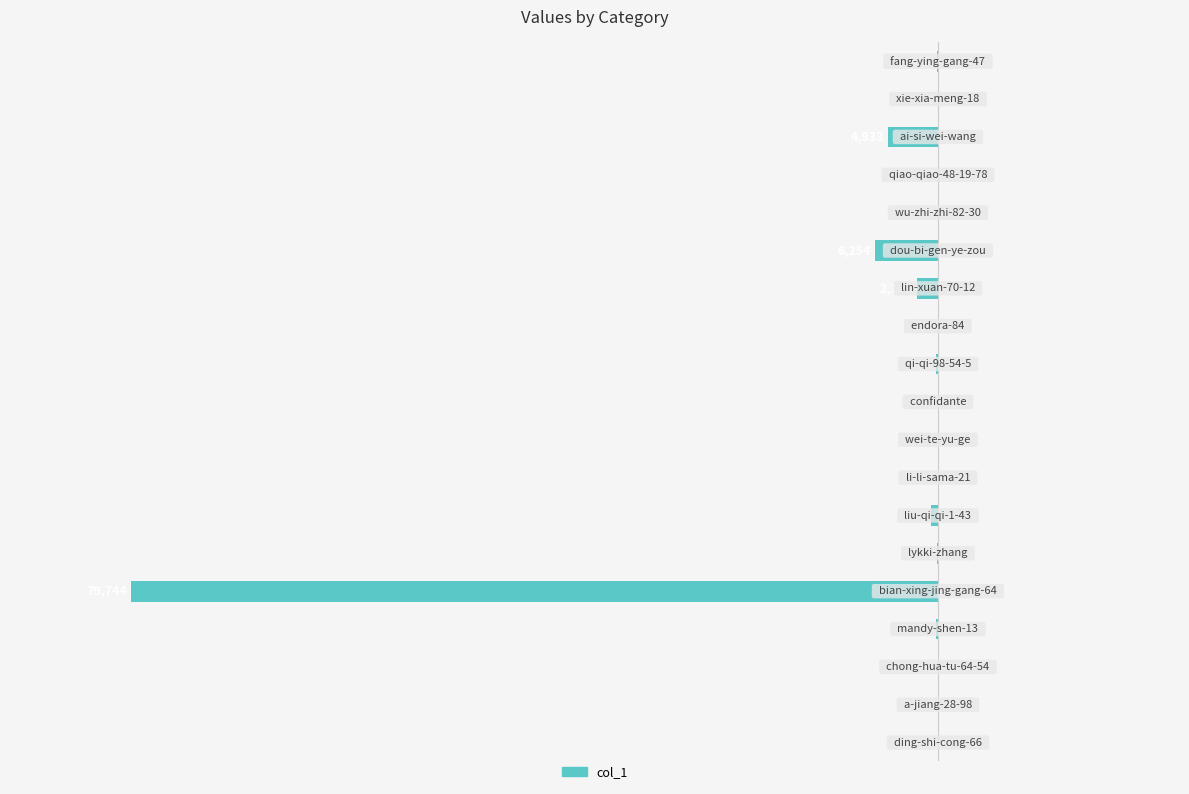

Are the bars horizontal?

Yes